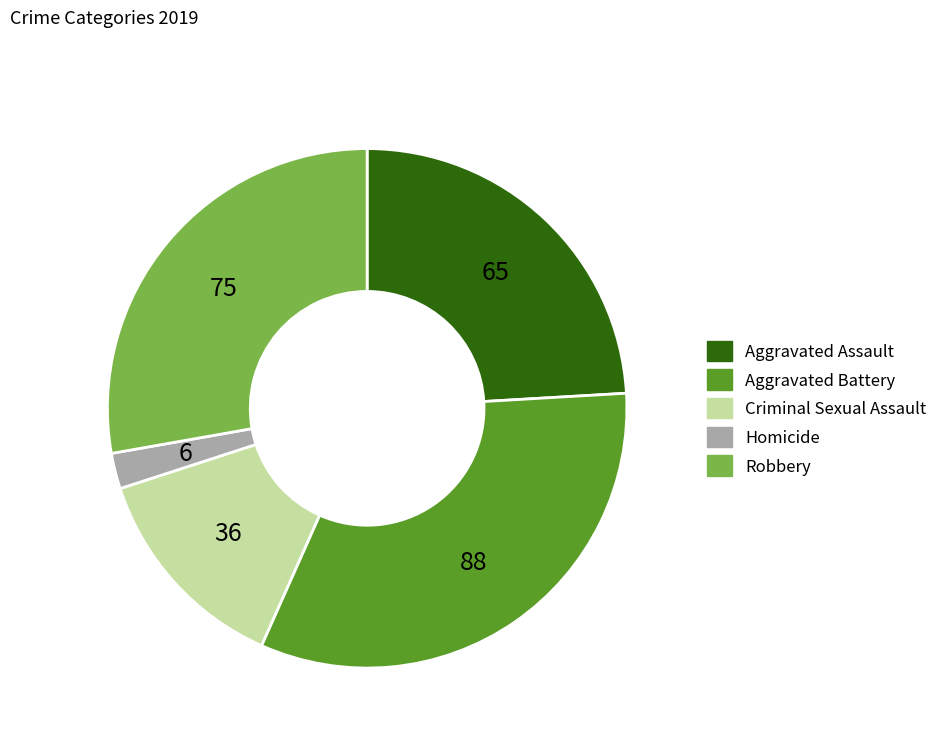

Which category has the smallest portion of the pie?

Homicide